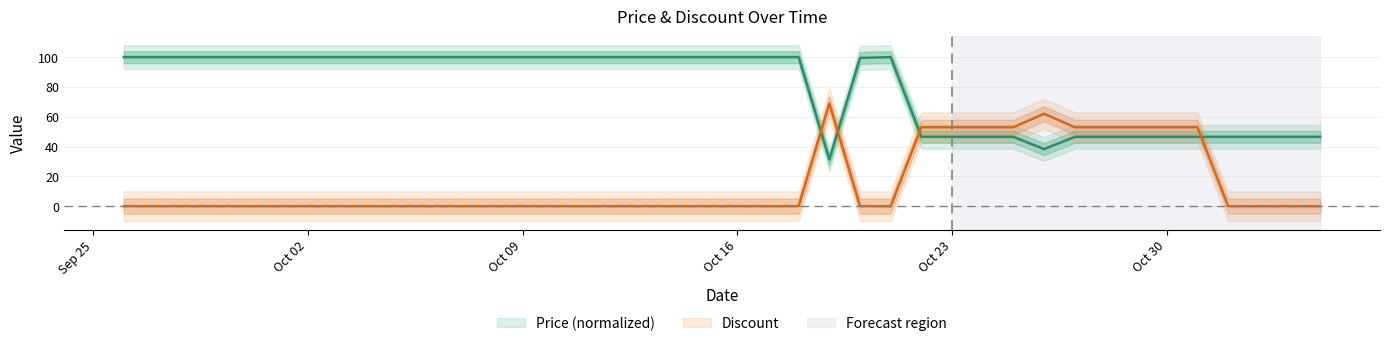

List the labels in order of Discount value, largest first.

2023-10-19, 2023-10-26, 2023-10-22, 2023-10-23, 2023-10-24, 2023-10-25, 2023-10-27, 2023-10-28, 2023-10-29, 2023-10-30, 2023-10-31, 2023-09-26, 2023-09-27, 2023-09-28, 2023-09-29, 2023-09-30, 2023-10-01, 2023-10-02, 2023-10-03, 2023-10-04, 2023-10-05, 2023-10-06, 2023-10-07, 2023-10-08, 2023-10-09, 2023-10-10, 2023-10-11, 2023-10-12, 2023-10-13, 2023-10-14, 2023-10-15, 2023-10-16, 2023-10-17, 2023-10-18, 2023-10-20, 2023-10-21, 2023-11-01, 2023-11-02, 2023-11-03, 2023-11-04